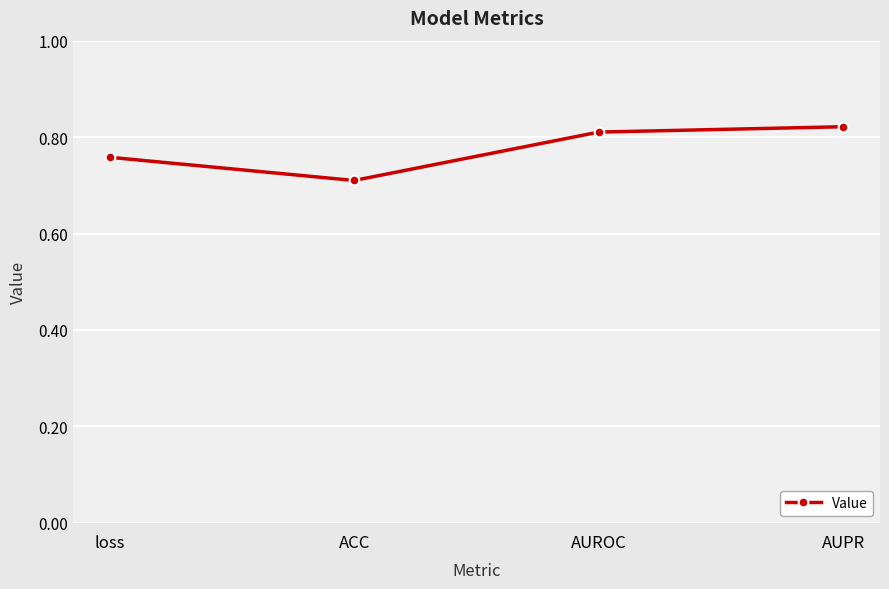

What is the difference between the maximum and minimum values?

0.1